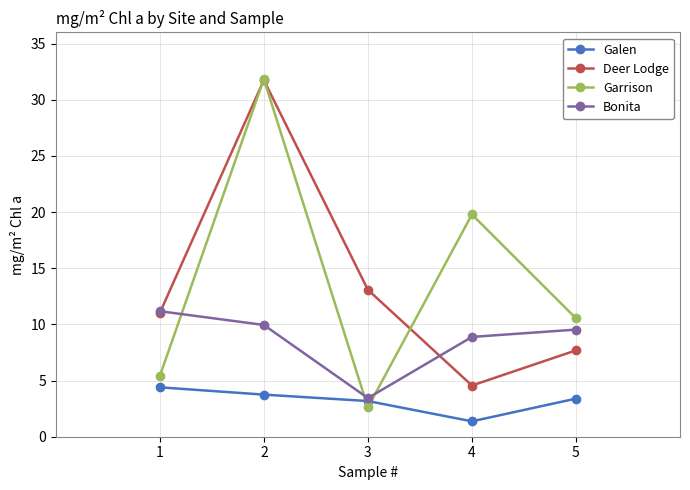

Between 4 and 5, which series saw the biggest shift?

Garrison